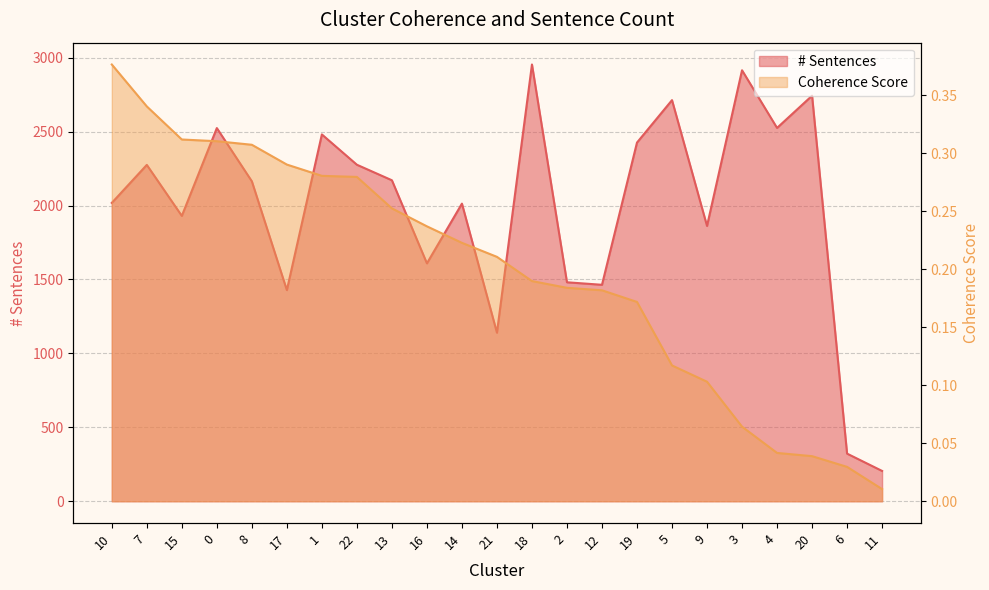

What is the sum of the Coherence Score values at 2 and 16?

0.4